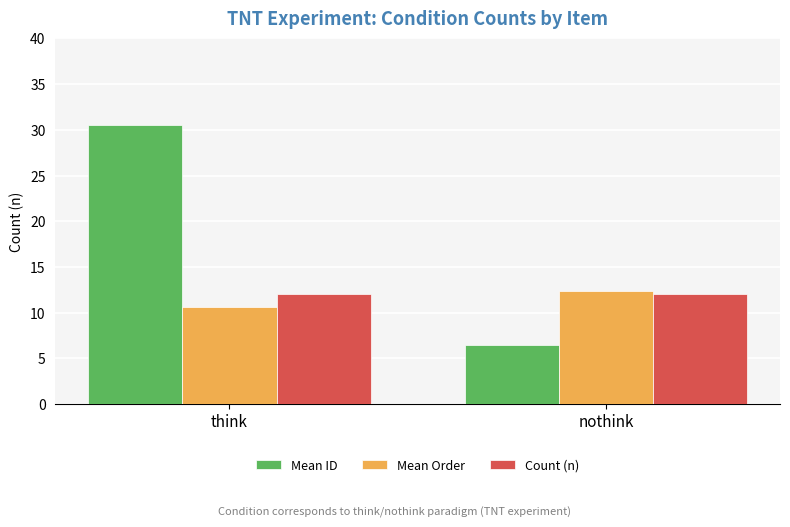

What position from the right is think?

2